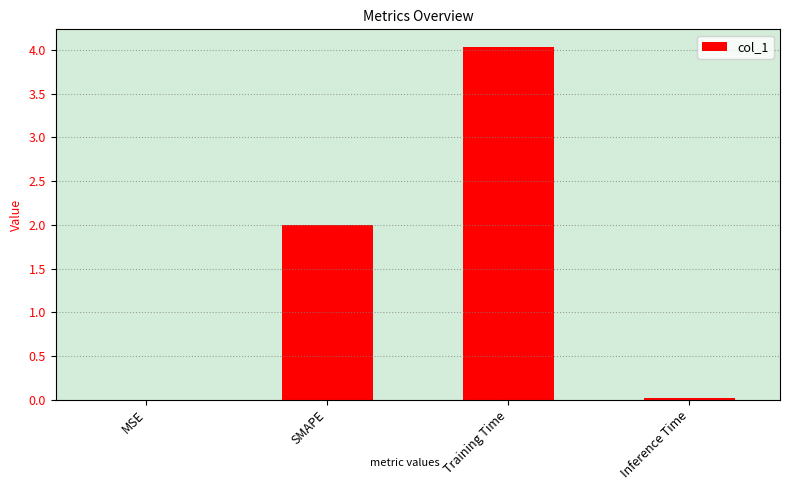

Which has a higher value, MSE or Training Time?

Training Time